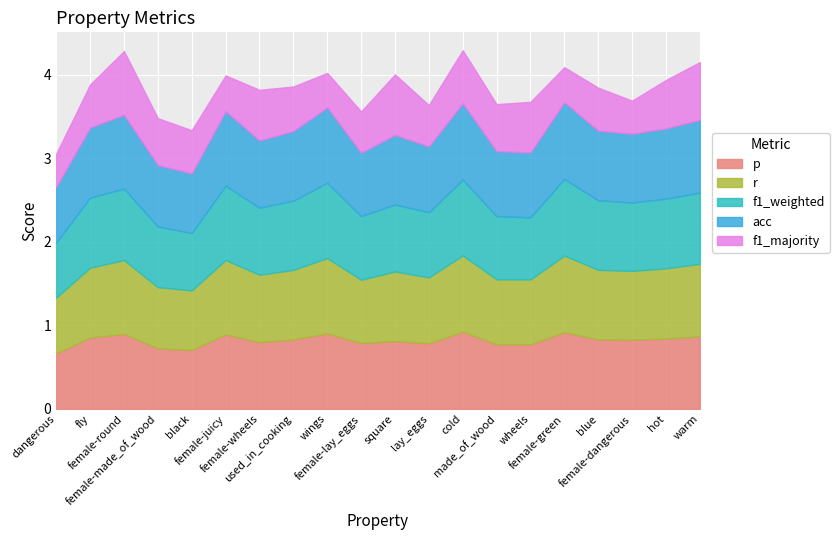

Which series changed the most between used_in_cooking and cold?

f1_majority